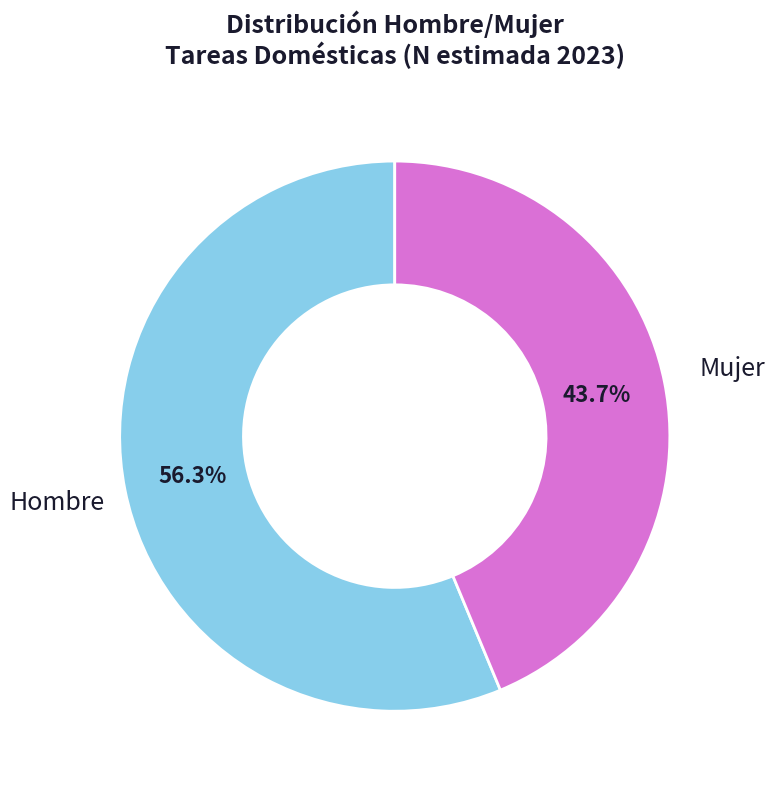

Rank the categories by value from lowest to highest.

Mujer, Hombre